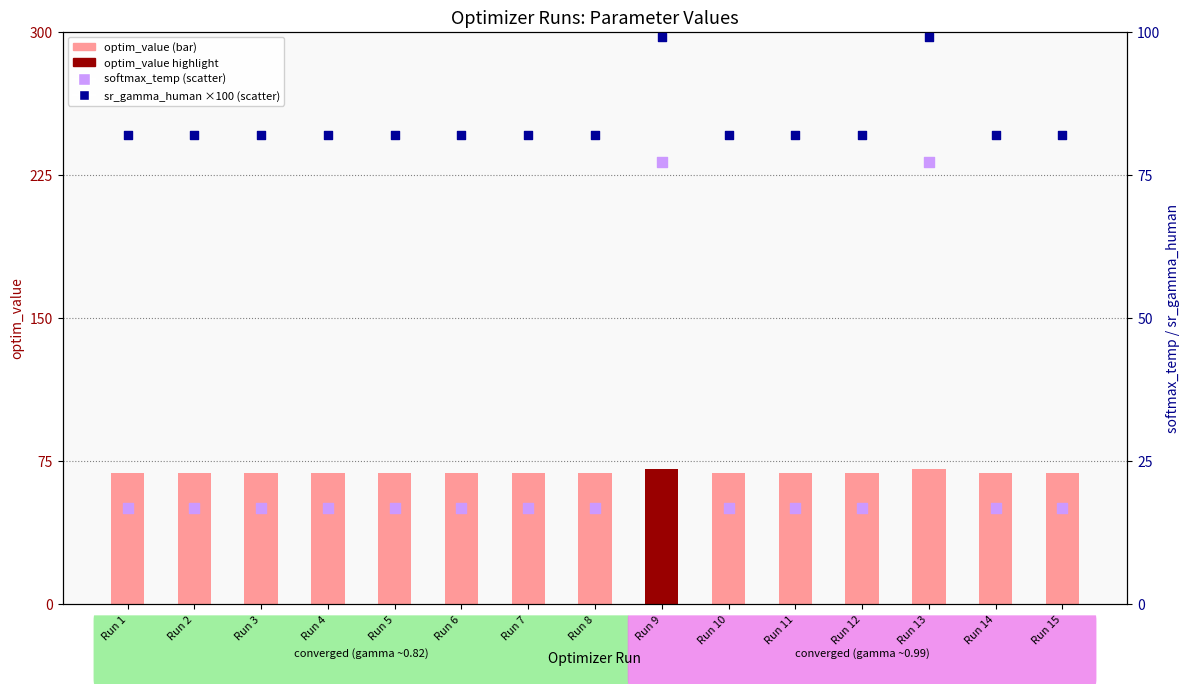

Which series reaches the maximum Y coordinate?

sr_gamma (human readable ×100)